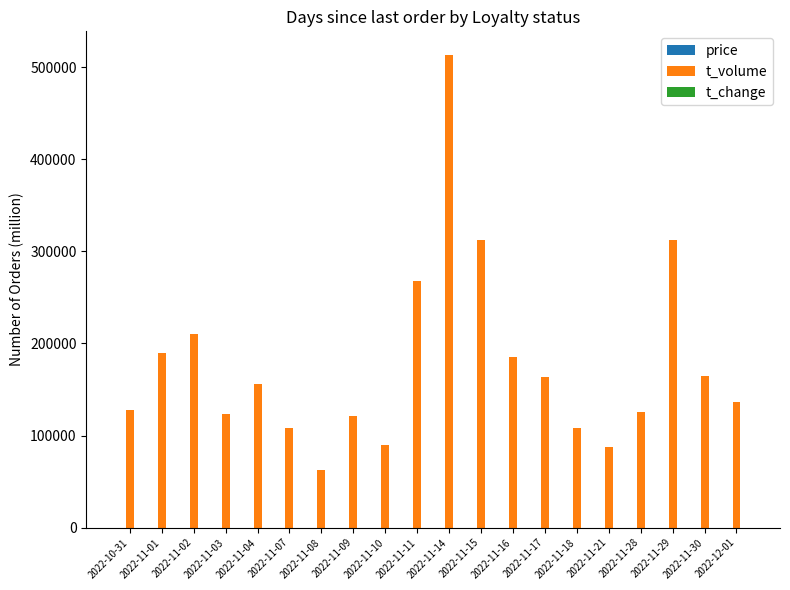

At which category is the sum across all series the highest?

2022-11-14